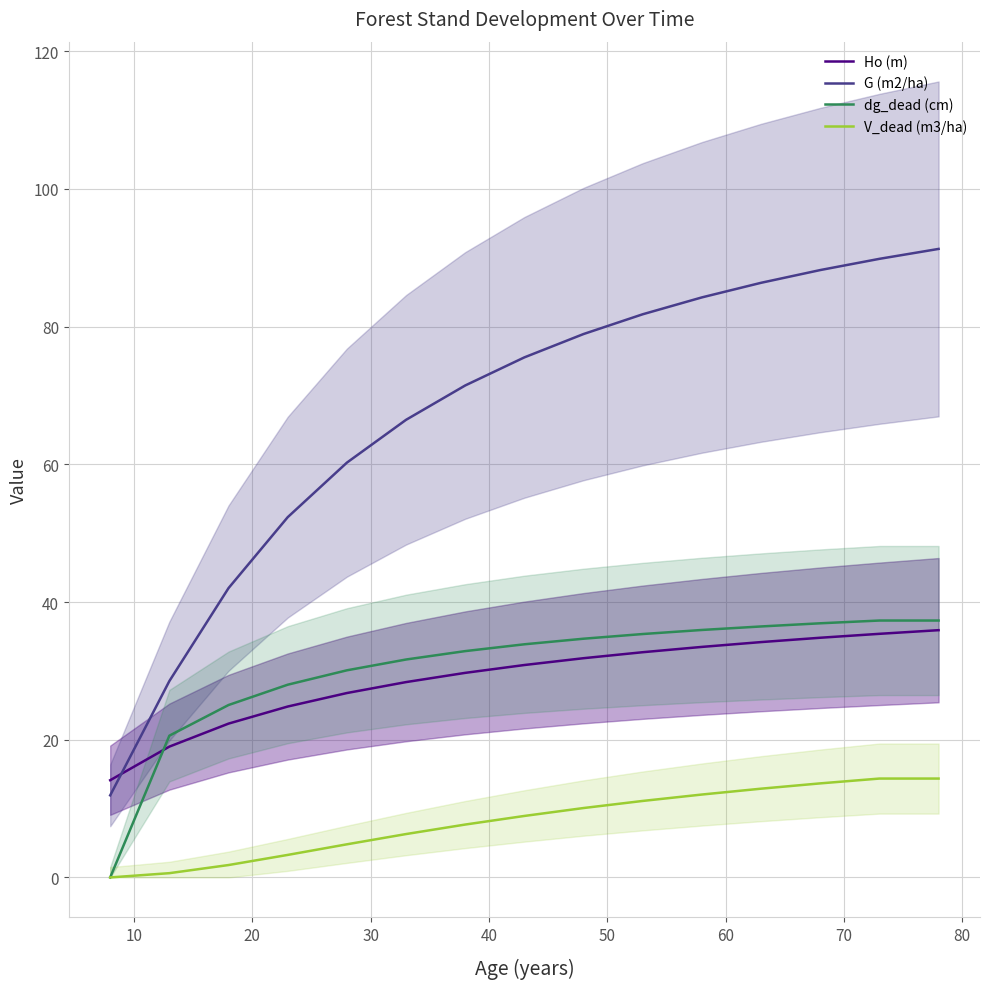

True or false: dg_dead (cm) and Ho (m) intersect in this chart.

True